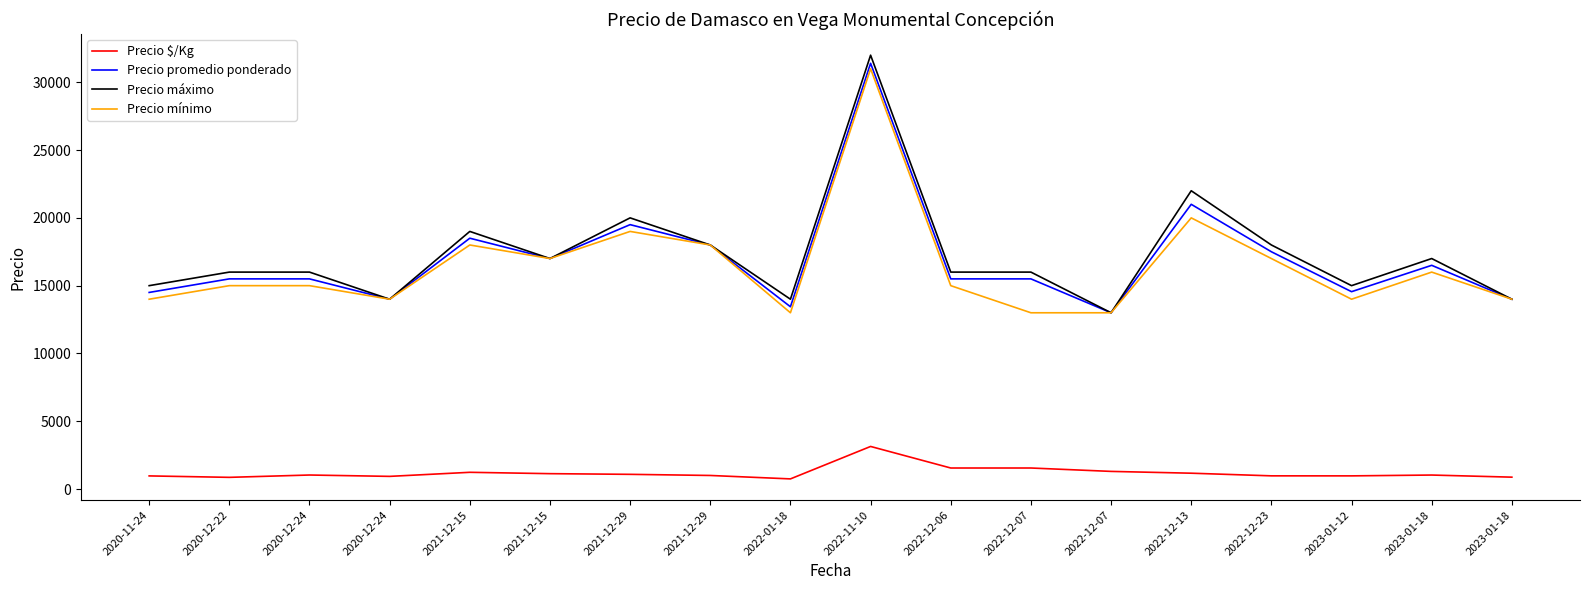

What are all the series names shown in the legend?

Precio $/Kg, Precio promedio ponderado, Precio máximo, Precio mínimo